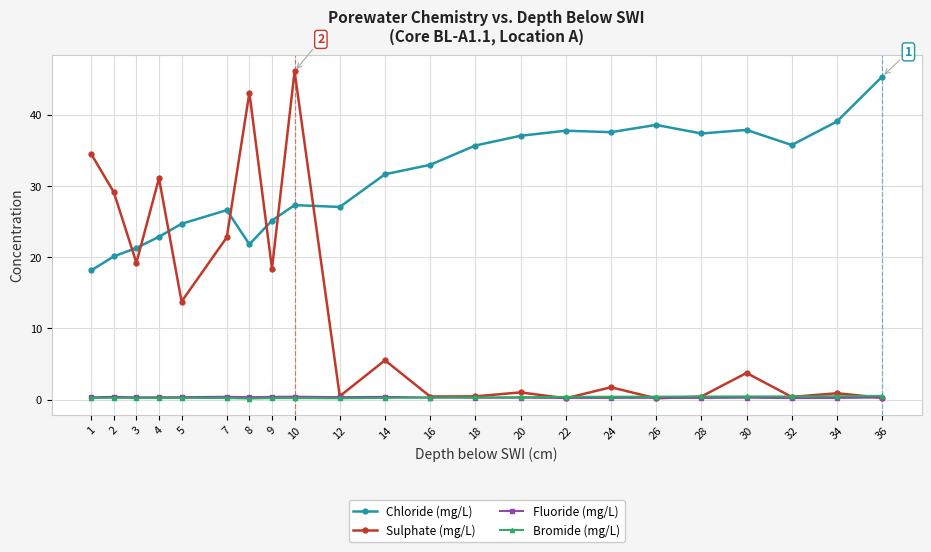

What is the highest value of the Chloride (mg/L) series?

45.4